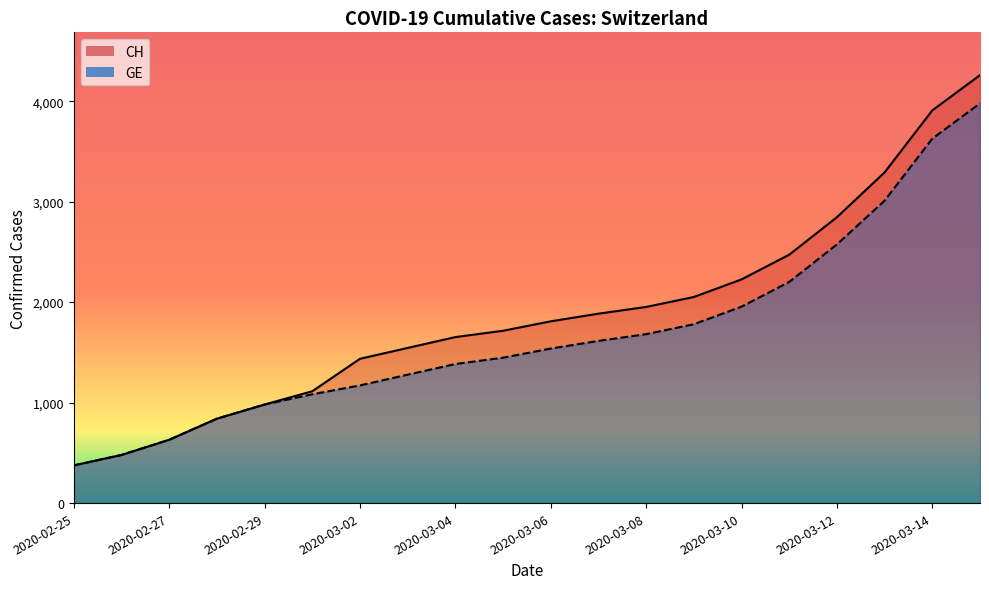

What is the label of the 19th point from the left?

2020-03-14